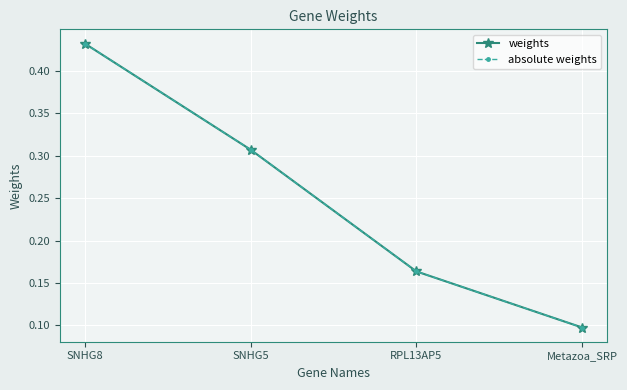

What value does the absolute weights series have at SNHG5?

0.3